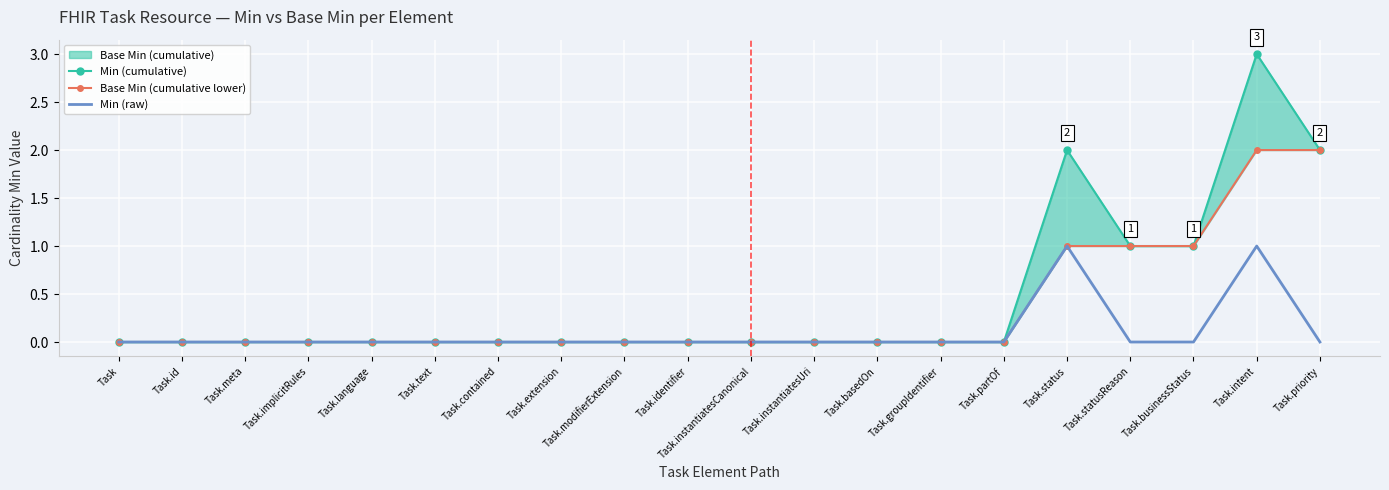

What is the label of the 2nd point from the left?

Task.id